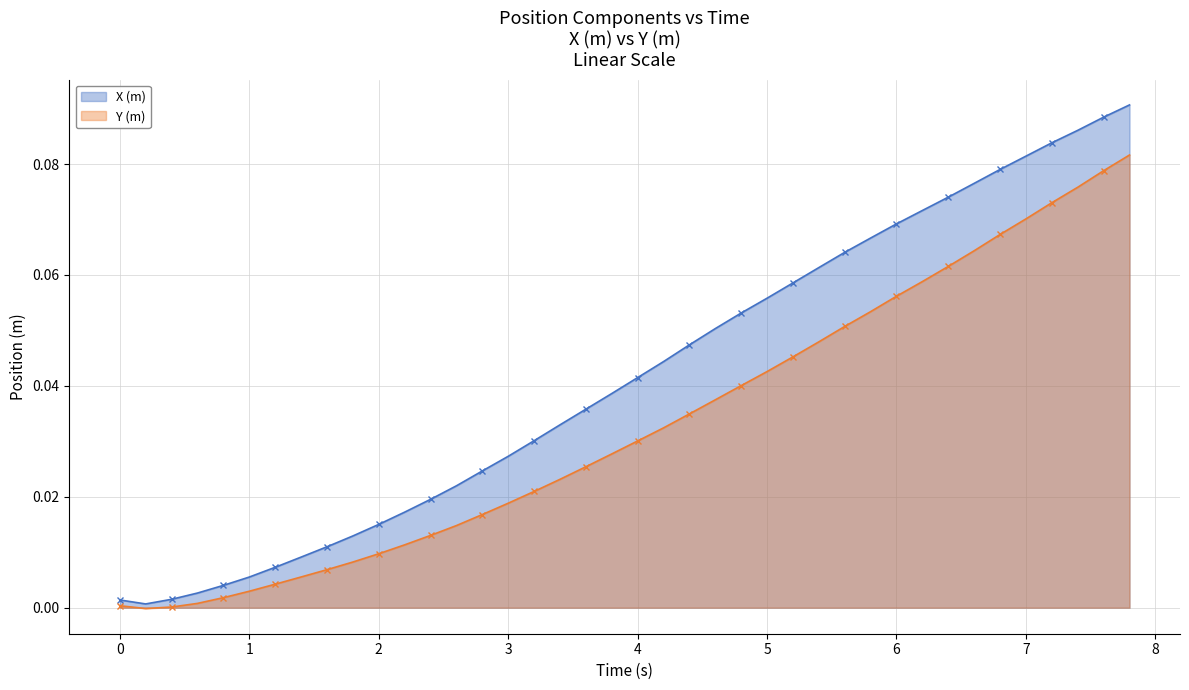

Which series has the largest range (max minus min)?

X (m)